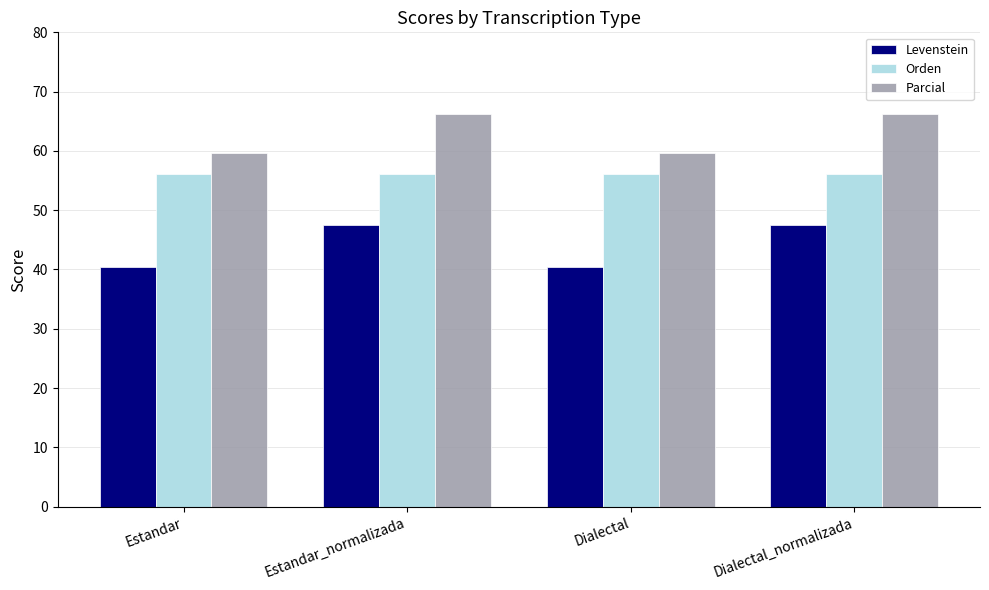

At Estandar, list the series in order from largest to smallest.

Parcial, Orden, Levenstein